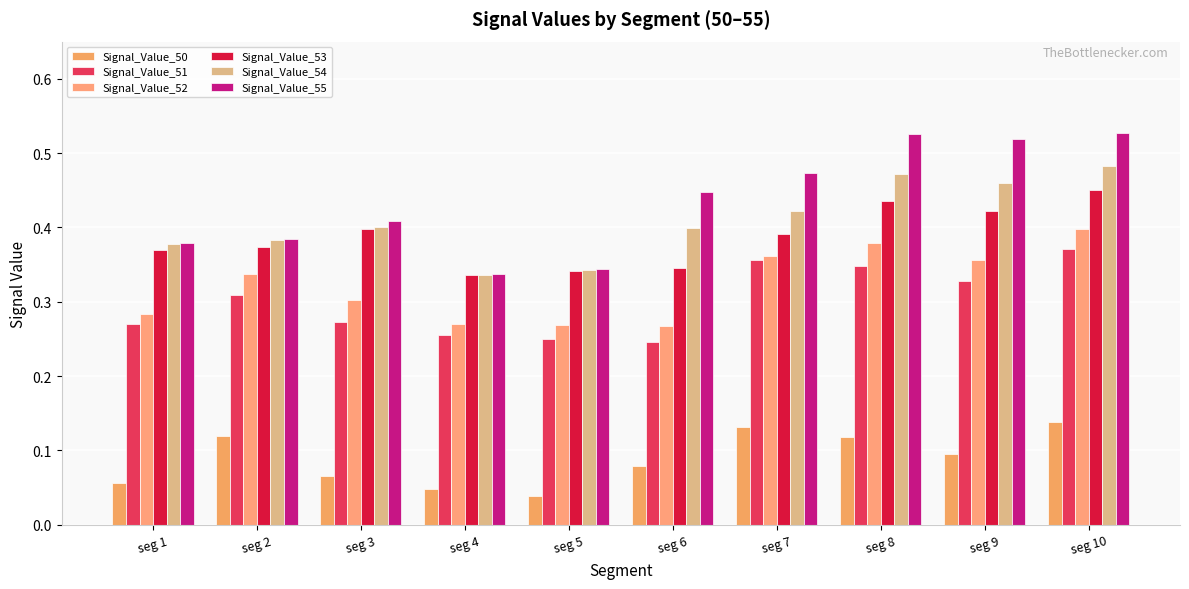

At how many categories does at least one series exceed 0?

10